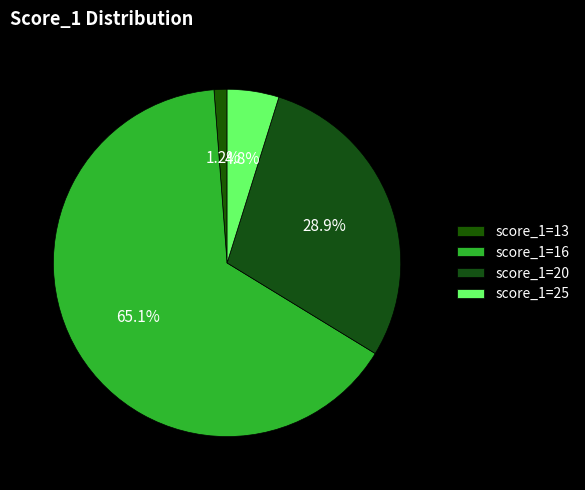

How many segments does this pie chart have?

4